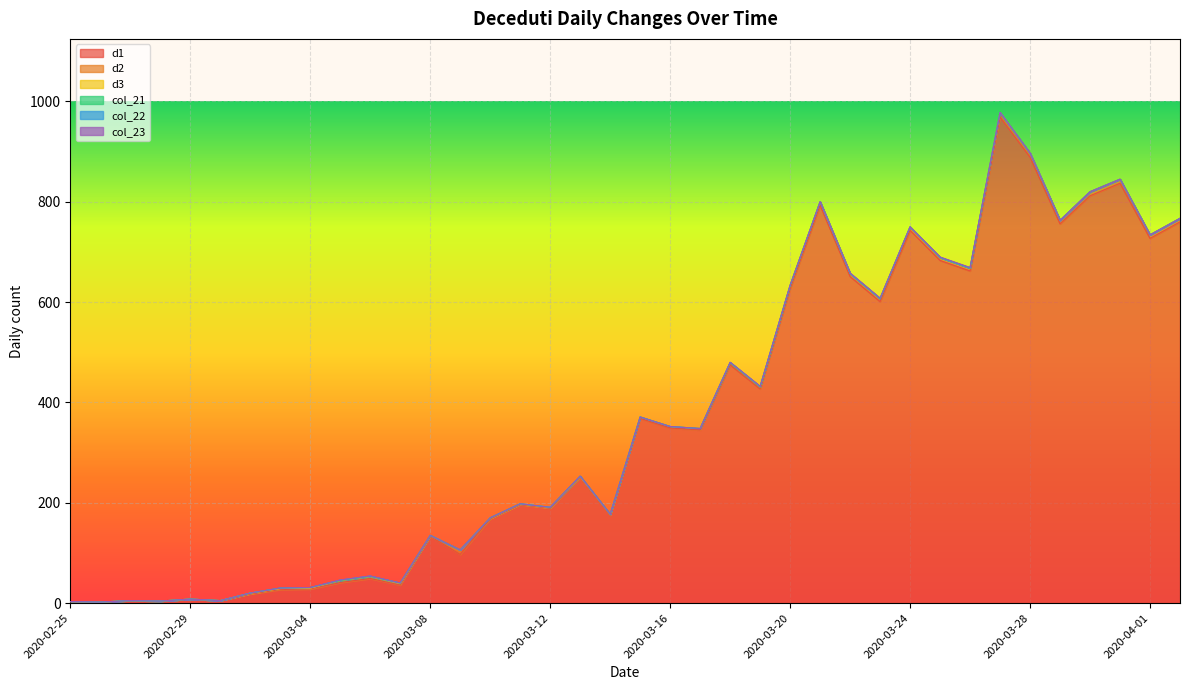

Count the number of data series in this chart.

6